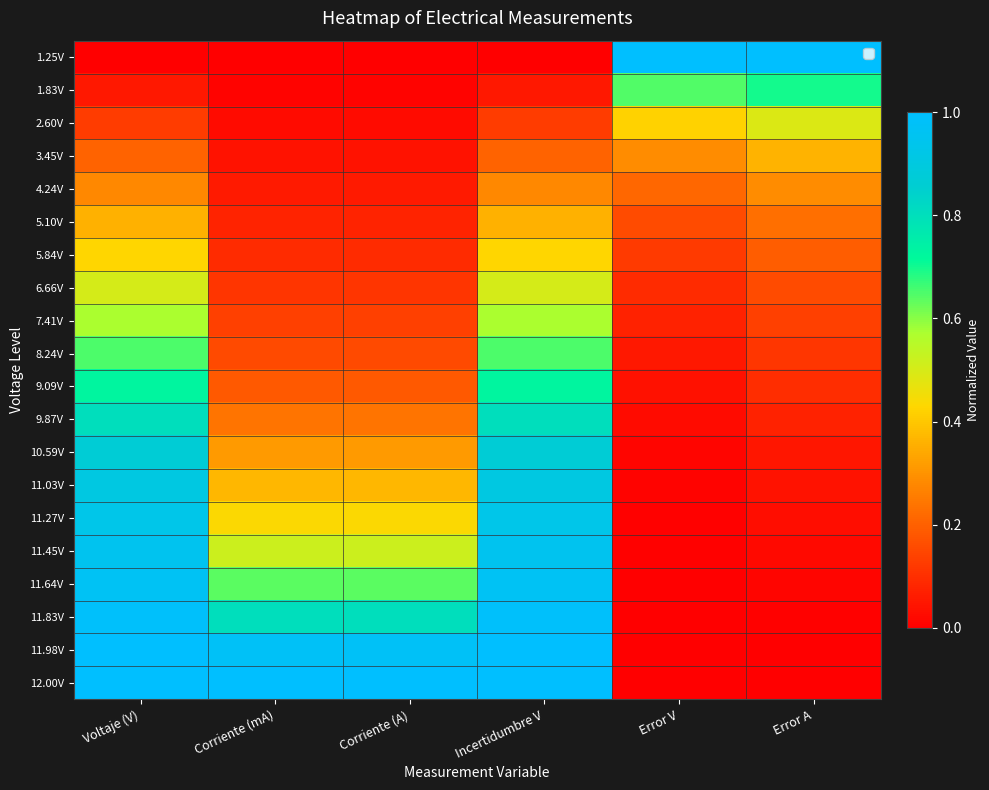

Reading right to left, what are all the values shown in this chart?

1.25V: Error A=1.0	Error V=1.0	Incertidumbre V=0.0	Corriente (A)=0.0	Corriente (mA)=0.0	Voltaje (V)=0.0
1.83V: Error A=0.7	Error V=0.6	Incertidumbre V=0.1	Corriente (A)=0.0	Corriente (mA)=0.0	Voltaje (V)=0.1
2.60V: Error A=0.5	Error V=0.4	Incertidumbre V=0.1	Corriente (A)=0.0	Corriente (mA)=0.0	Voltaje (V)=0.1
3.45V: Error A=0.4	Error V=0.3	Incertidumbre V=0.2	Corriente (A)=0.0	Corriente (mA)=0.0	Voltaje (V)=0.2
4.24V: Error A=0.3	Error V=0.2	Incertidumbre V=0.3	Corriente (A)=0.1	Corriente (mA)=0.1	Voltaje (V)=0.3
5.10V: Error A=0.2	Error V=0.2	Incertidumbre V=0.4	Corriente (A)=0.1	Corriente (mA)=0.1	Voltaje (V)=0.4
5.84V: Error A=0.2	Error V=0.1	Incertidumbre V=0.4	Corriente (A)=0.1	Corriente (mA)=0.1	Voltaje (V)=0.4
6.66V: Error A=0.2	Error V=0.1	Incertidumbre V=0.5	Corriente (A)=0.1	Corriente (mA)=0.1	Voltaje (V)=0.5
7.41V: Error A=0.1	Error V=0.1	Incertidumbre V=0.6	Corriente (A)=0.1	Corriente (mA)=0.1	Voltaje (V)=0.6
8.24V: Error A=0.1	Error V=0.1	Incertidumbre V=0.7	Corriente (A)=0.2	Corriente (mA)=0.2	Voltaje (V)=0.7
9.09V: Error A=0.1	Error V=0.0	Incertidumbre V=0.7	Corriente (A)=0.2	Corriente (mA)=0.2	Voltaje (V)=0.7
9.87V: Error A=0.1	Error V=0.0	Incertidumbre V=0.8	Corriente (A)=0.2	Corriente (mA)=0.2	Voltaje (V)=0.8
10.59V: Error A=0.1	Error V=0.0	Incertidumbre V=0.9	Corriente (A)=0.3	Corriente (mA)=0.3	Voltaje (V)=0.9
11.03V: Error A=0.0	Error V=0.0	Incertidumbre V=0.9	Corriente (A)=0.4	Corriente (mA)=0.4	Voltaje (V)=0.9
11.27V: Error A=0.0	Error V=0.0	Incertidumbre V=0.9	Corriente (A)=0.4	Corriente (mA)=0.4	Voltaje (V)=0.9
11.45V: Error A=0.0	Error V=0.0	Incertidumbre V=0.9	Corriente (A)=0.5	Corriente (mA)=0.5	Voltaje (V)=0.9
11.64V: Error A=0.0	Error V=0.0	Incertidumbre V=1.0	Corriente (A)=0.6	Corriente (mA)=0.6	Voltaje (V)=1.0
11.83V: Error A=0.0	Error V=0.0	Incertidumbre V=1.0	Corriente (A)=0.8	Corriente (mA)=0.8	Voltaje (V)=1.0
11.98V: Error A=0.0	Error V=0.0	Incertidumbre V=1.0	Corriente (A)=1.0	Corriente (mA)=1.0	Voltaje (V)=1.0
12.00V: Error A=0.0	Error V=0.0	Incertidumbre V=1.0	Corriente (A)=1.0	Corriente (mA)=1.0	Voltaje (V)=1.0